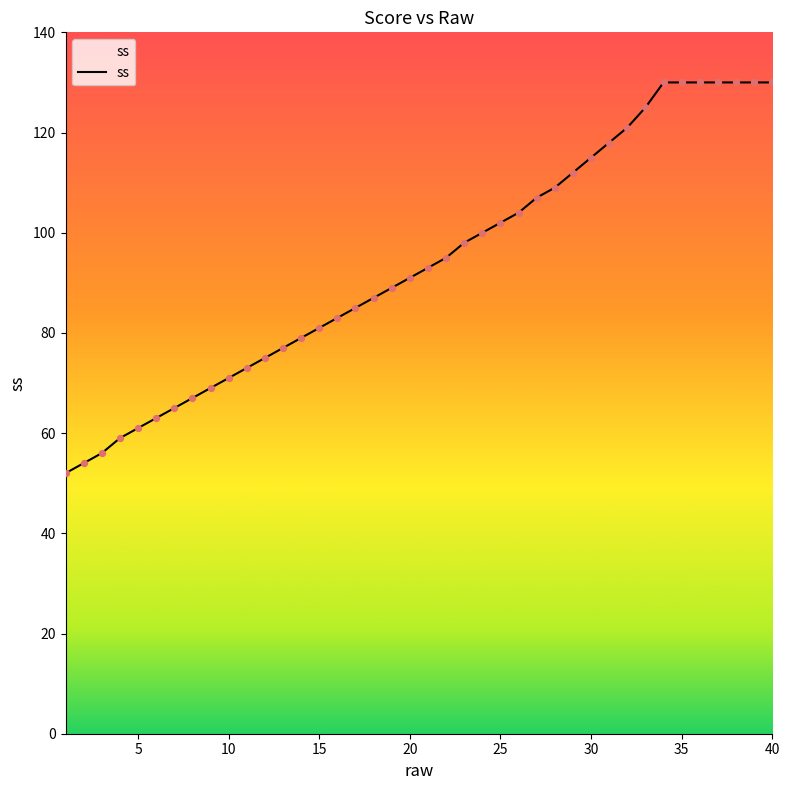

What is the minimum value shown in the chart?

52